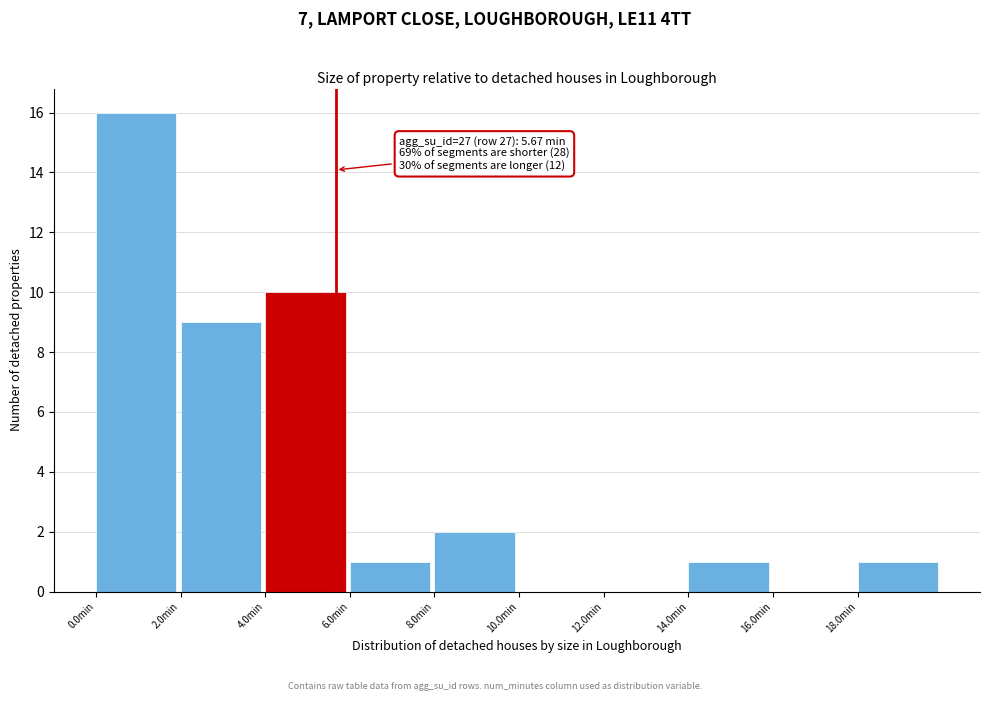

Over which range of the x-axis is the bar tallest?

0 to 2